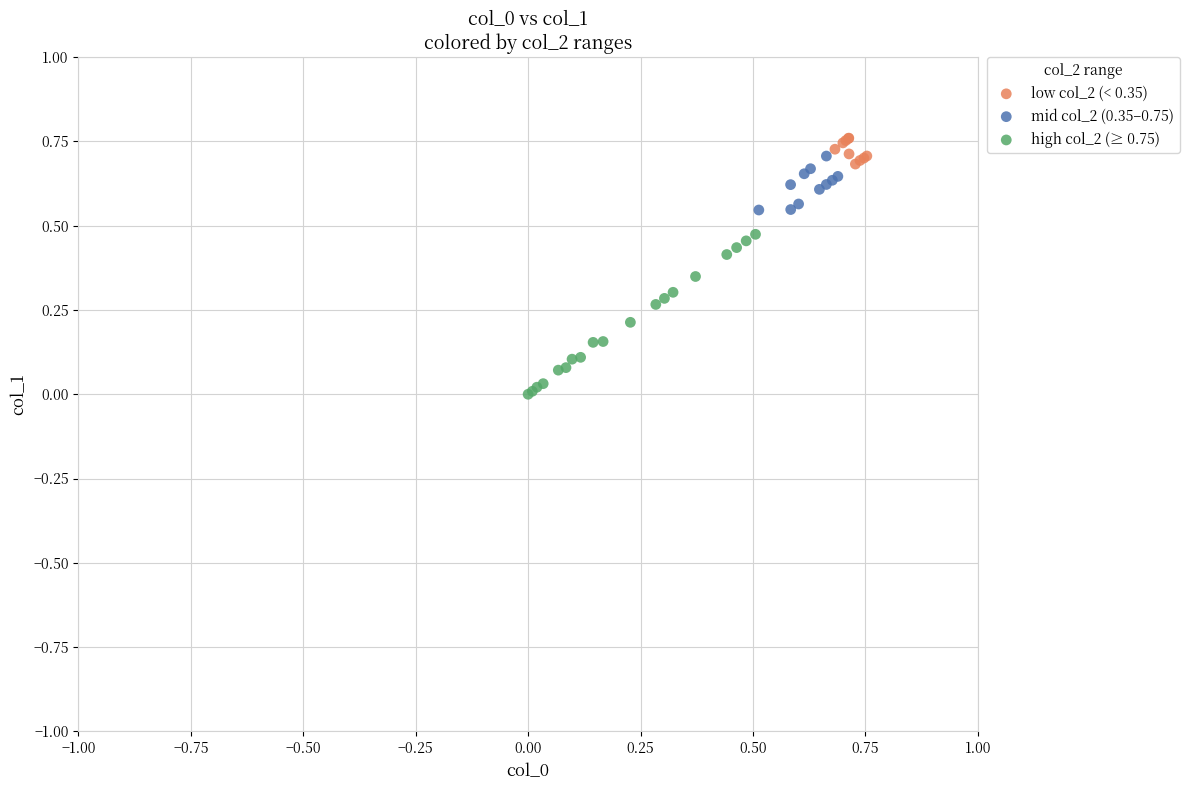

Which series contains the lowest Y value?

high col_2 (≥ 0.75)